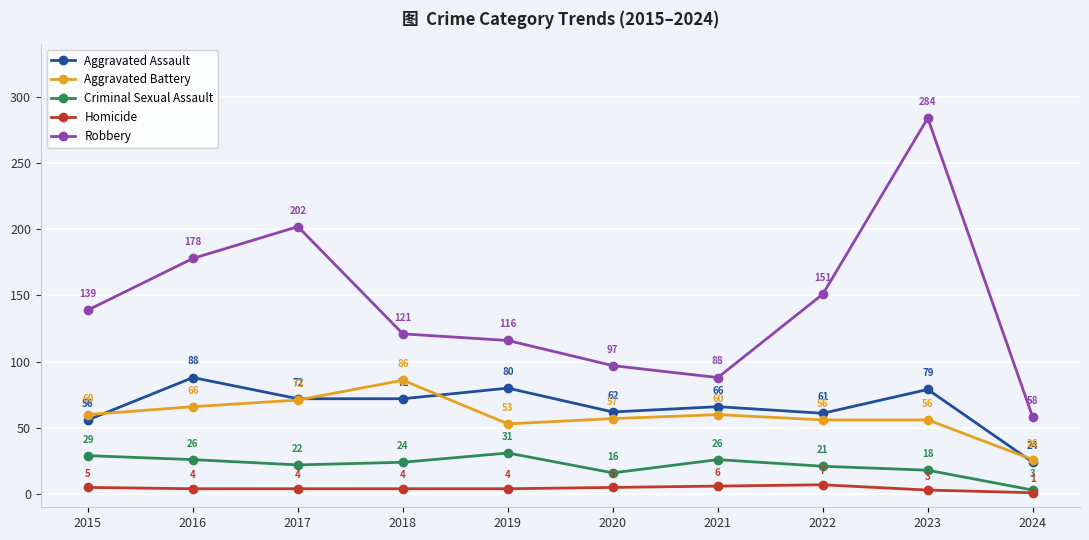

At which category does Criminal Sexual Assault reach its first local peak?

2019